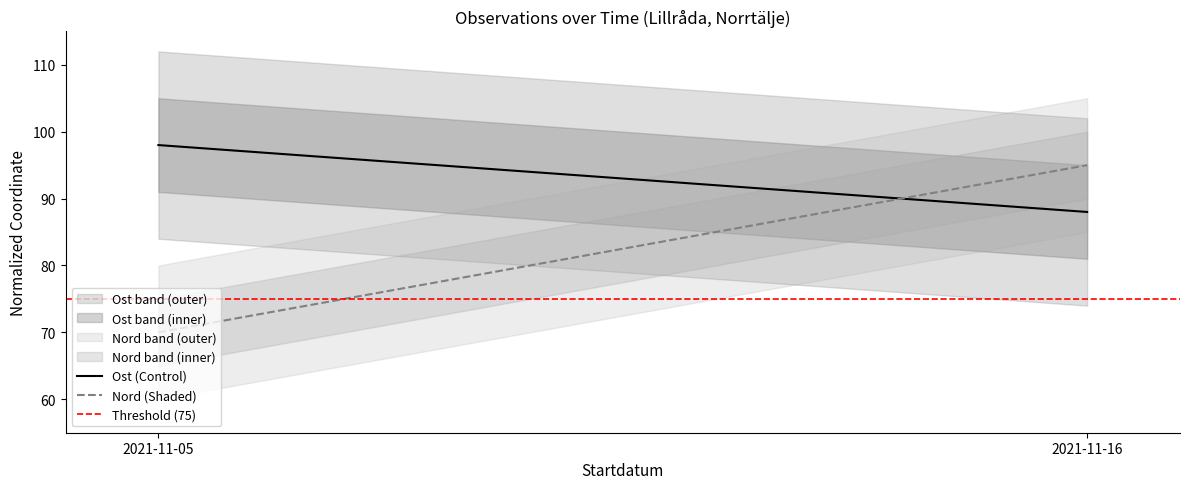

Is this an area chart (filled region under the line)?

No